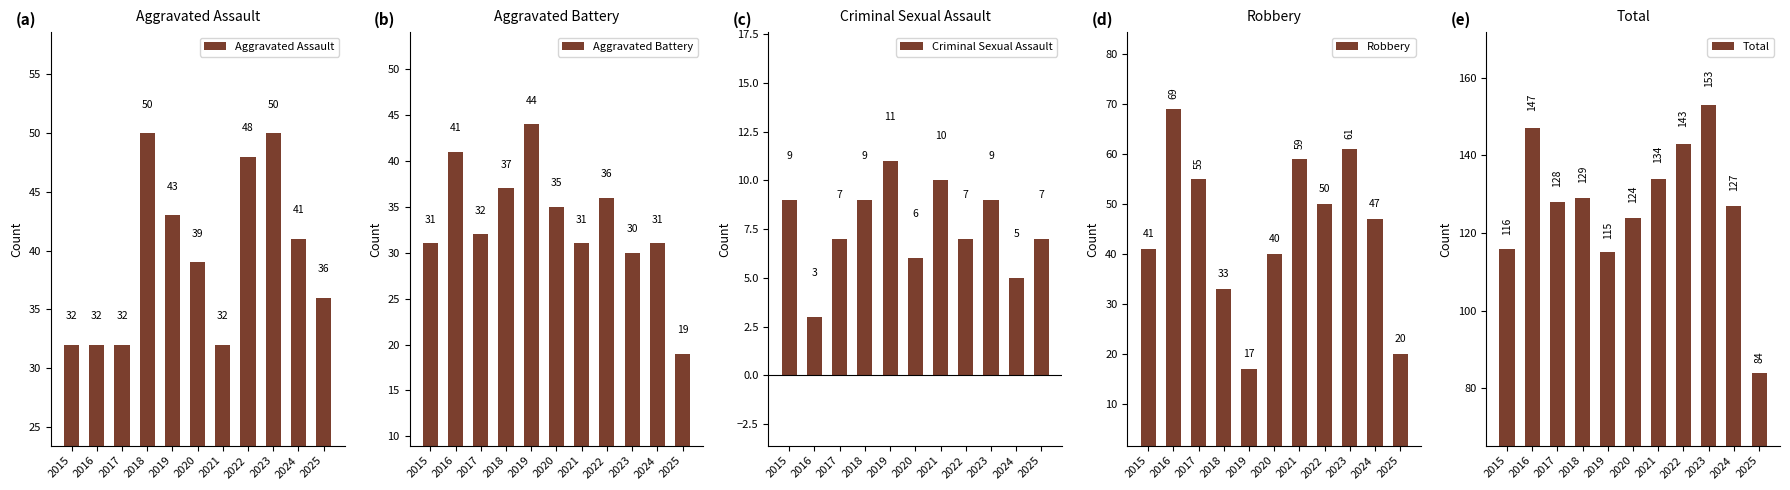

What is the difference between the second highest and second lowest values in the Criminal Sexual Assault series?

5